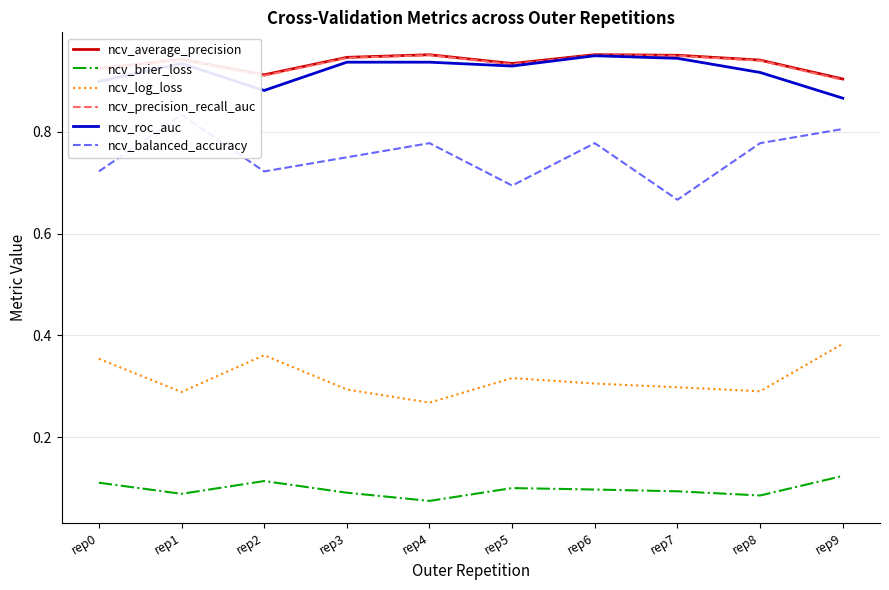

Reading right to left, extract all data points from this chart.

ncv_average_precision: 0.9	0.9	1.0	1.0	0.9	1.0	0.9	0.9	0.9	0.9
ncv_brier_loss: 0.1	0.1	0.1	0.1	0.1	0.1	0.1	0.1	0.1	0.1
ncv_log_loss: 0.4	0.3	0.3	0.3	0.3	0.3	0.3	0.4	0.3	0.4
ncv_precision_recall_auc: 0.9	0.9	0.9	1.0	0.9	1.0	0.9	0.9	0.9	0.9
ncv_roc_auc: 0.9	0.9	0.9	0.9	0.9	0.9	0.9	0.9	0.9	0.9
ncv_balanced_accuracy: 0.8	0.8	0.7	0.8	0.7	0.8	0.8	0.7	0.8	0.7